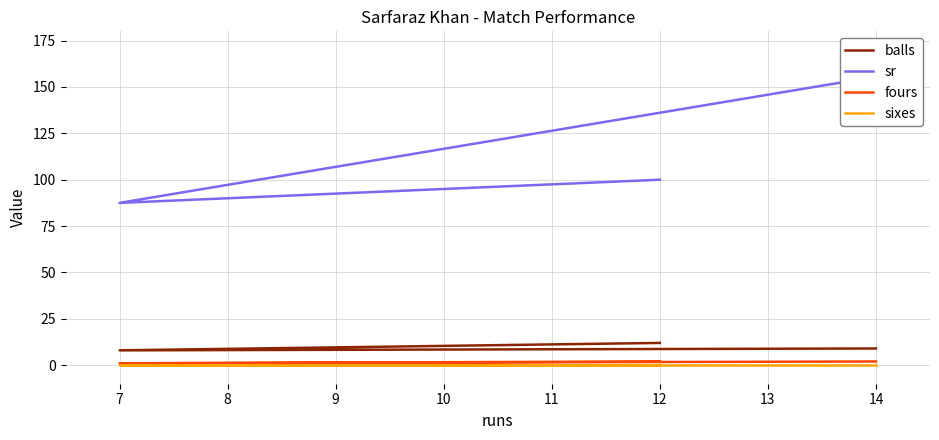

List the series in order of their peak value, highest first.

sr, balls, fours, sixes